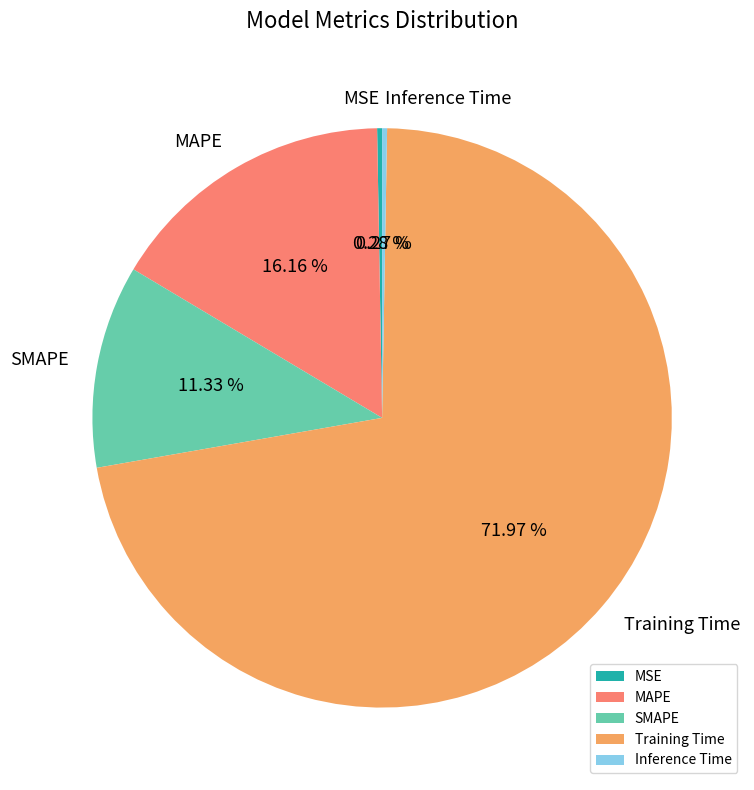

What percentage is NOT represented by Training Time?

28.0%